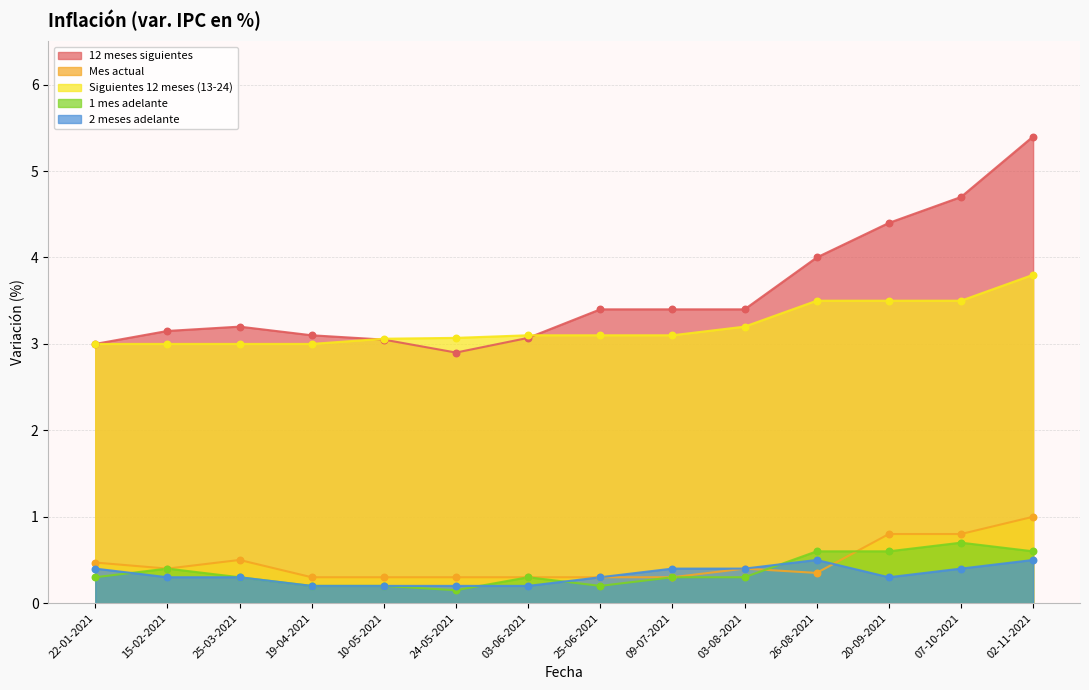

At how many categories does at least one series exceed 1?

14